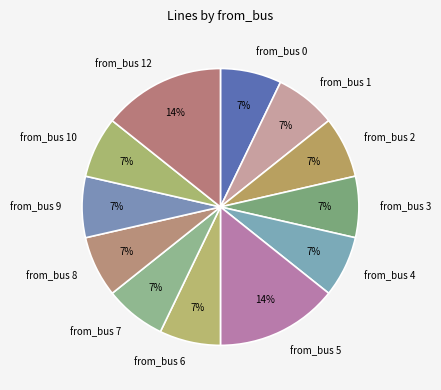

To the nearest percent, what portion does from_bus 12 represent?

14%